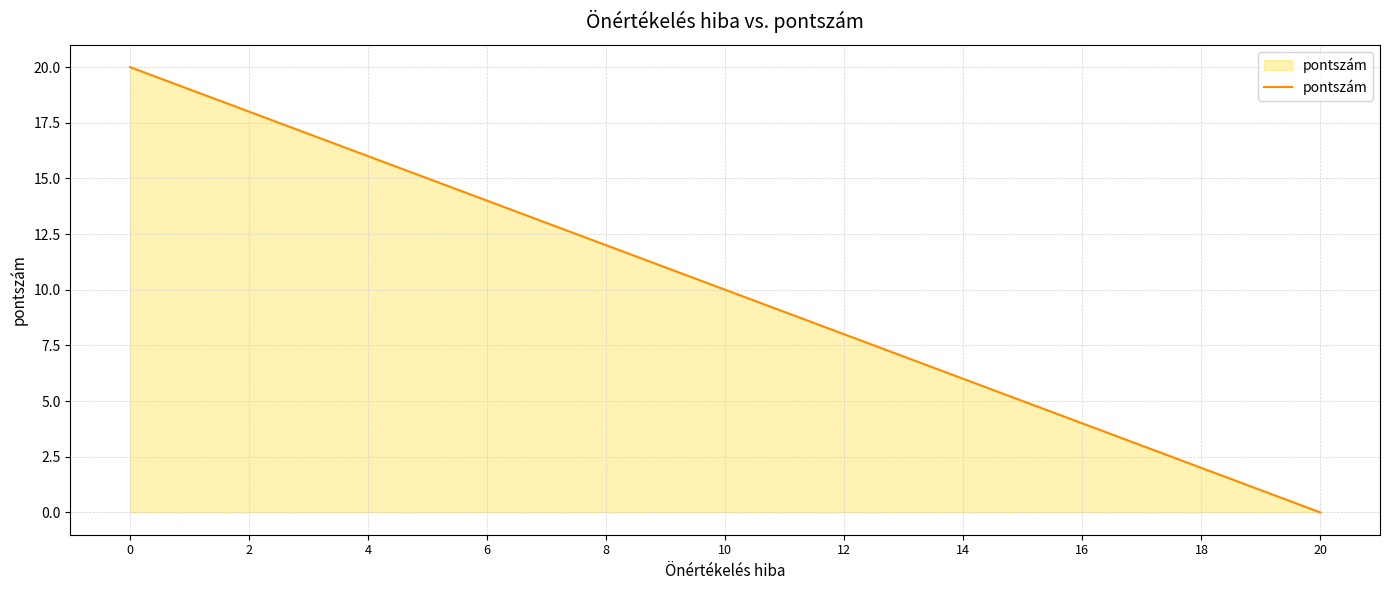

What is the maximum value shown in the chart?

20